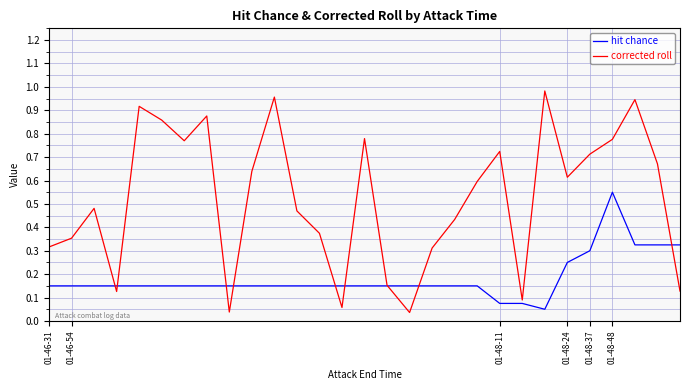

Which series ends up on top after the final intersection of corrected roll and hit chance?

hit chance